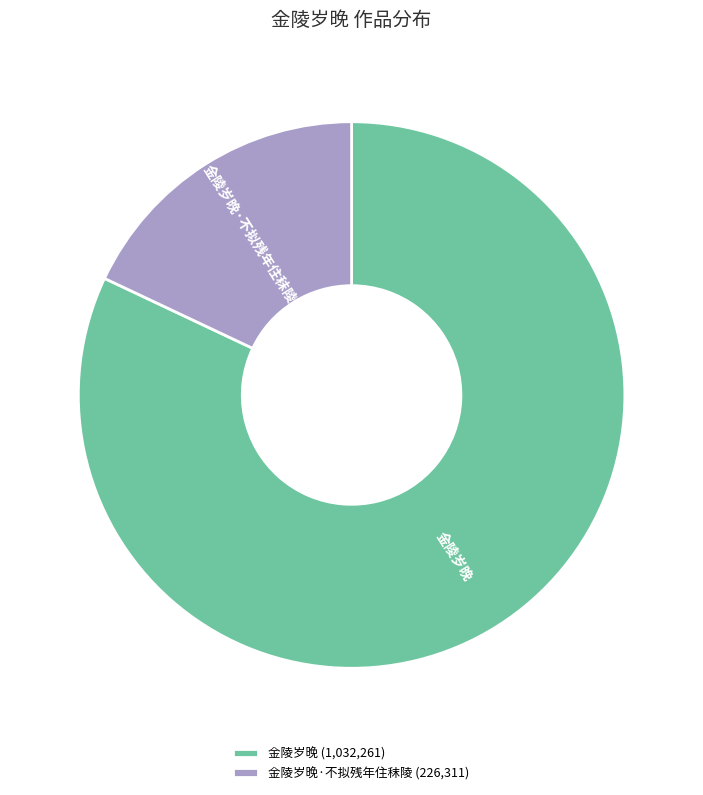

Combined, do 金陵岁晚 and 金陵岁晚·不拟残年住秣陵 account for over 50%?

Yes